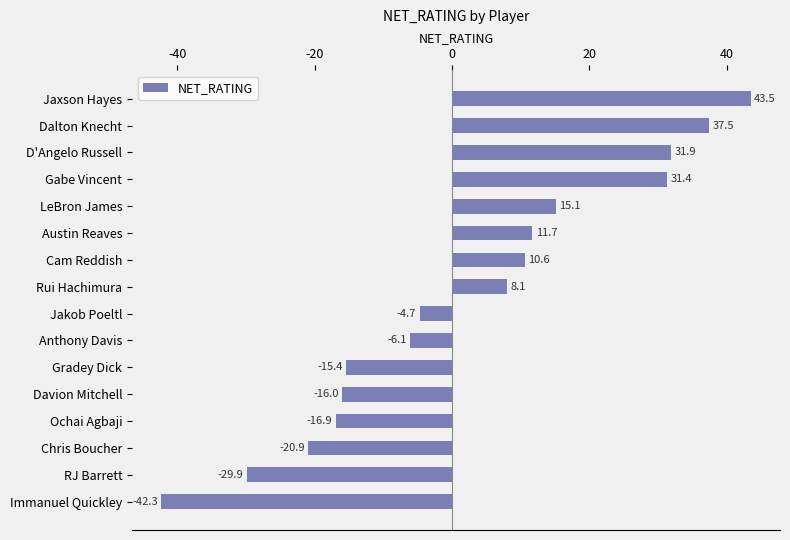

The value at Jakob Poeltl is -4.7. True or false?

True